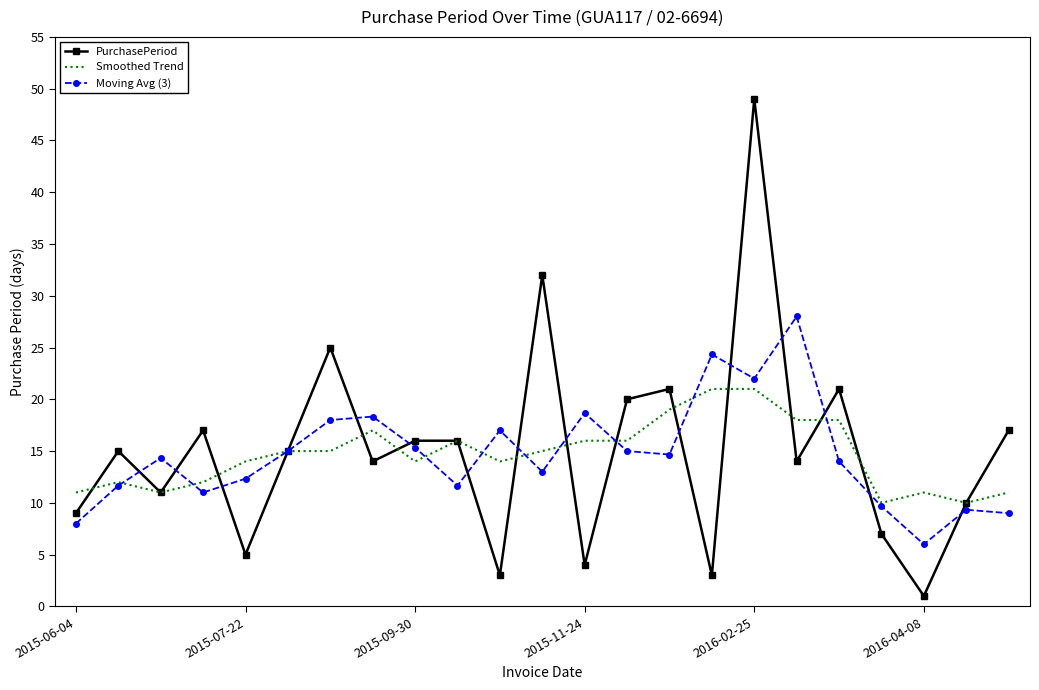

Which series has the widest spread of values?

PurchasePeriod